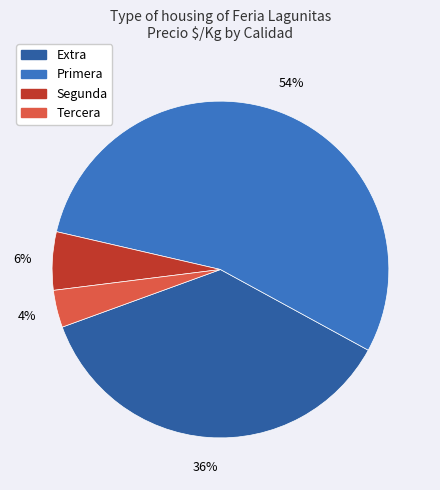

To the nearest percent, what is the average slice percentage?

25%